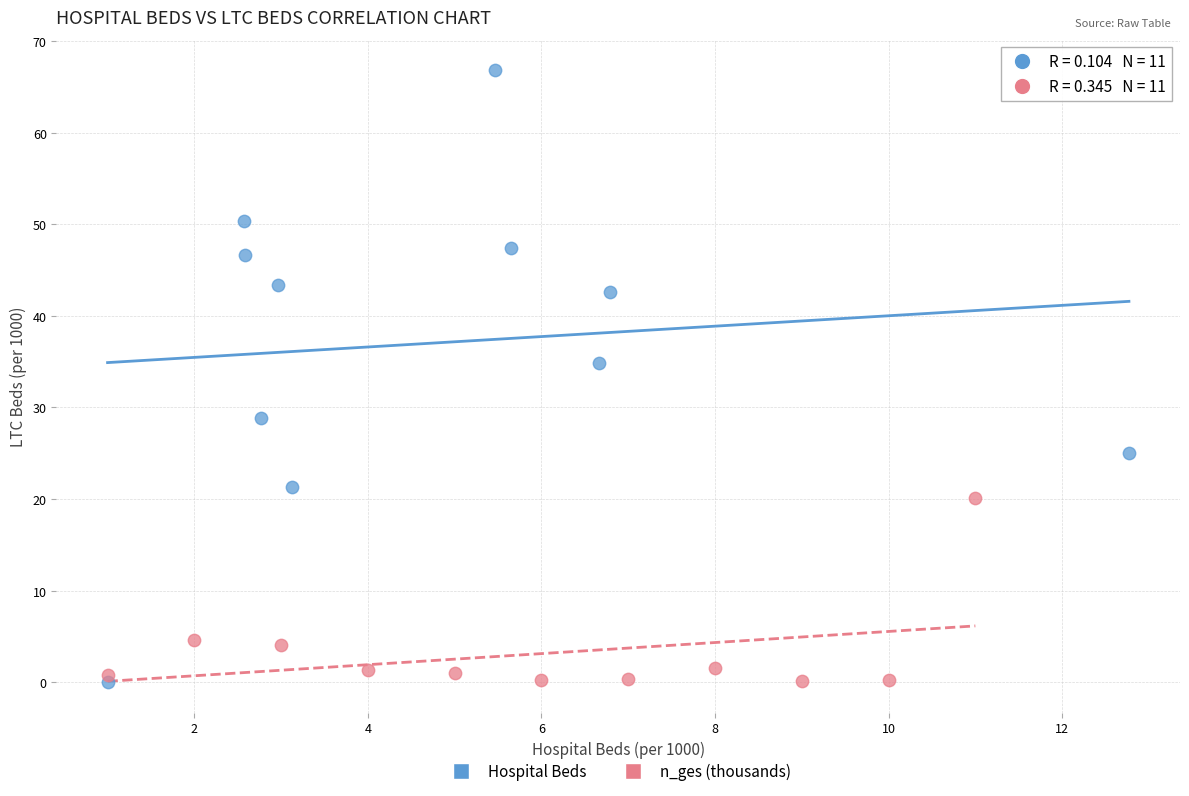

Which series reaches the maximum Y coordinate?

Hospital Beds